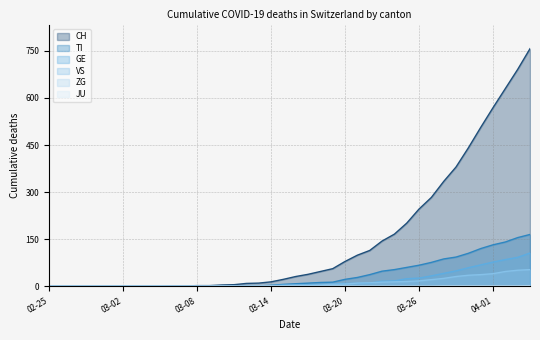

Which series has the largest total across all categories?

CH